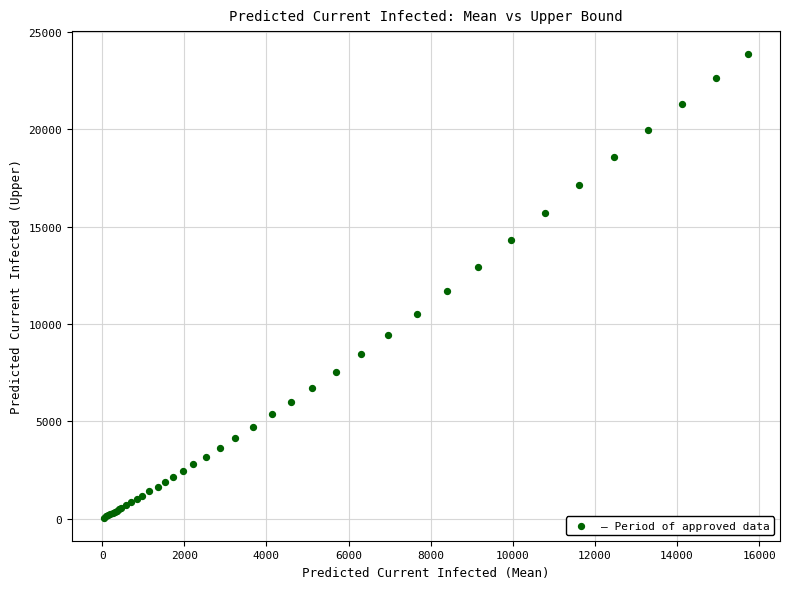

What Y value in the scatter plot is closest to 11955?

11672